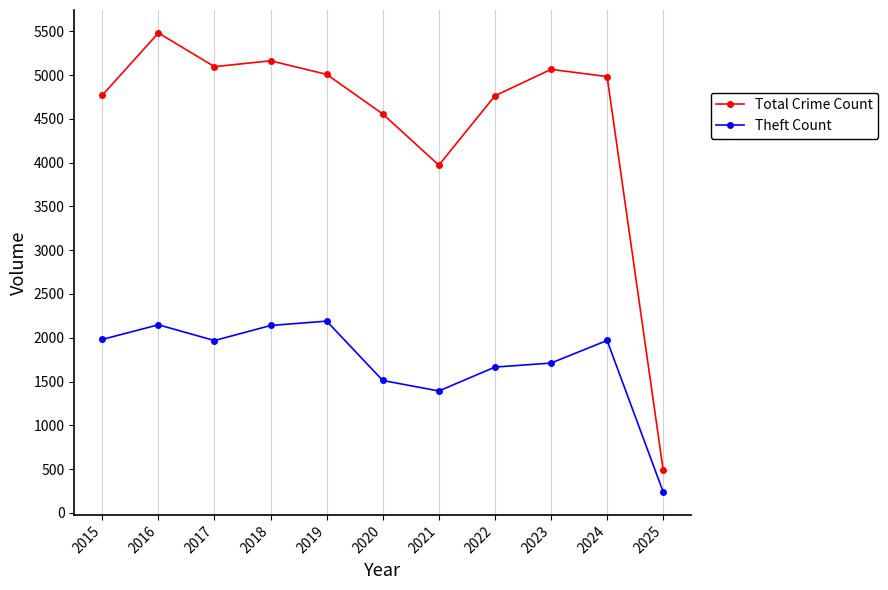

What is the value of the Theft Count point at the 11th from the left?

239